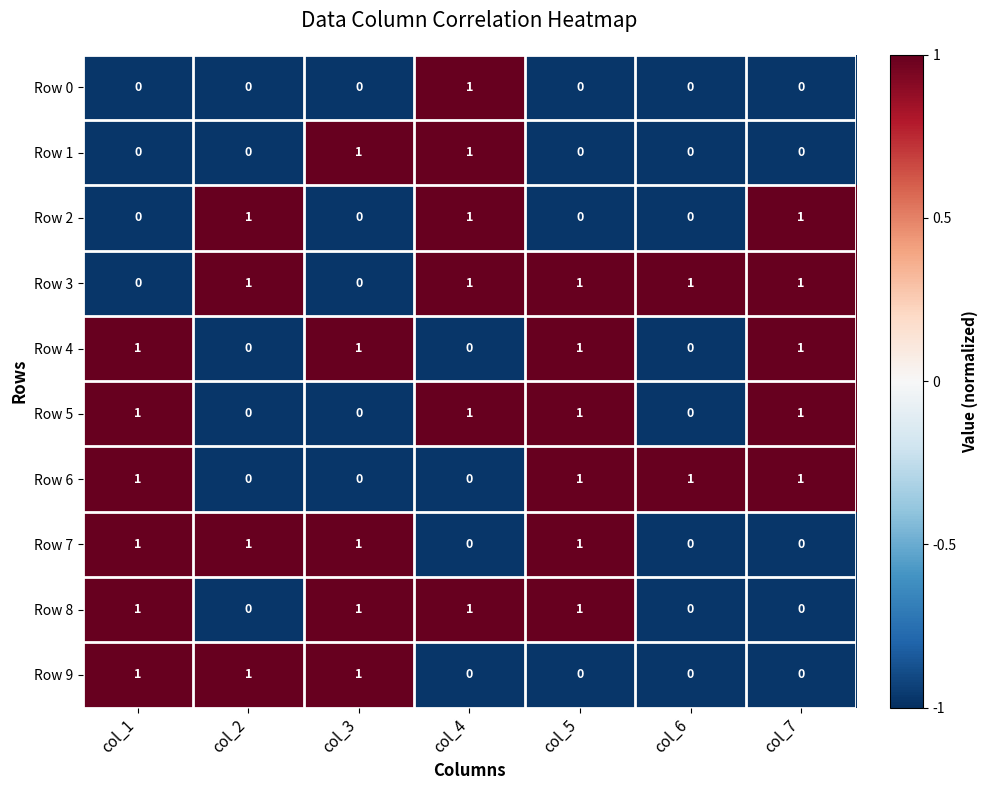

True or false: Row 1 has a value of -1 at col_5.

False